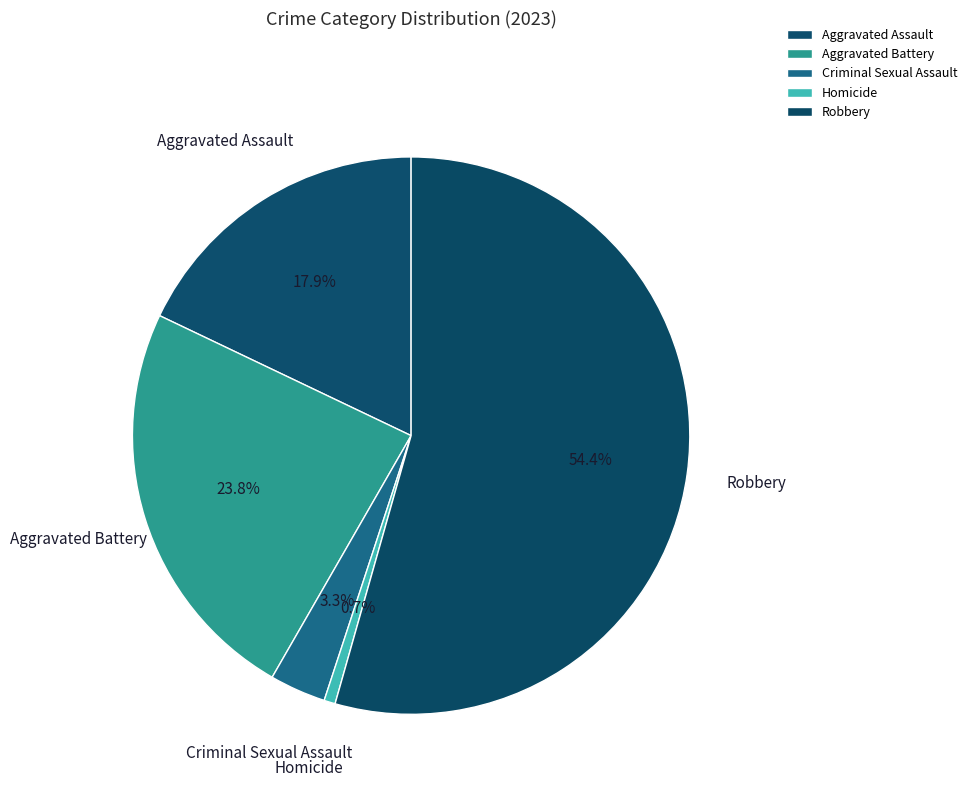

What is the ratio of the value at Robbery to the value at Aggravated Assault?

3.0